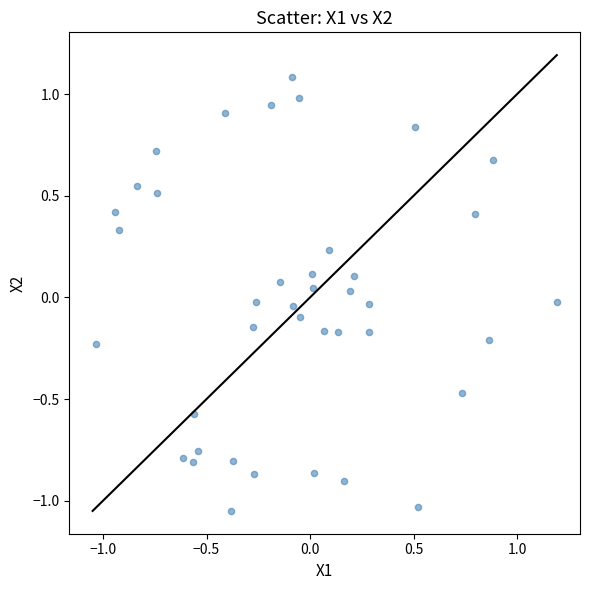

What is the range of X values (max minus min)?

2.2